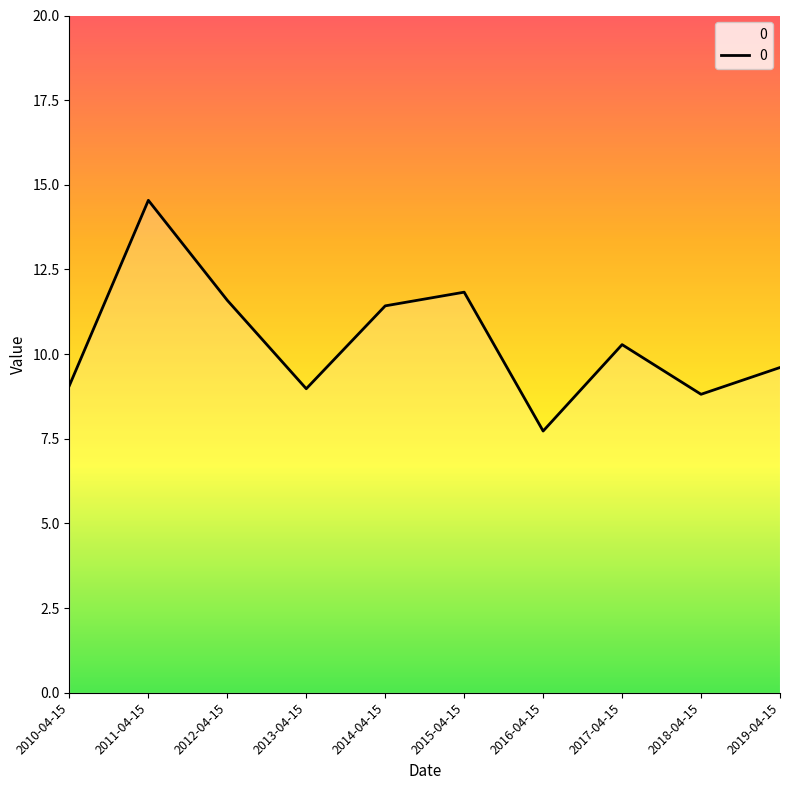

What is the ratio of the value at 2010-04-15 to the value at 2017-04-15?

0.9